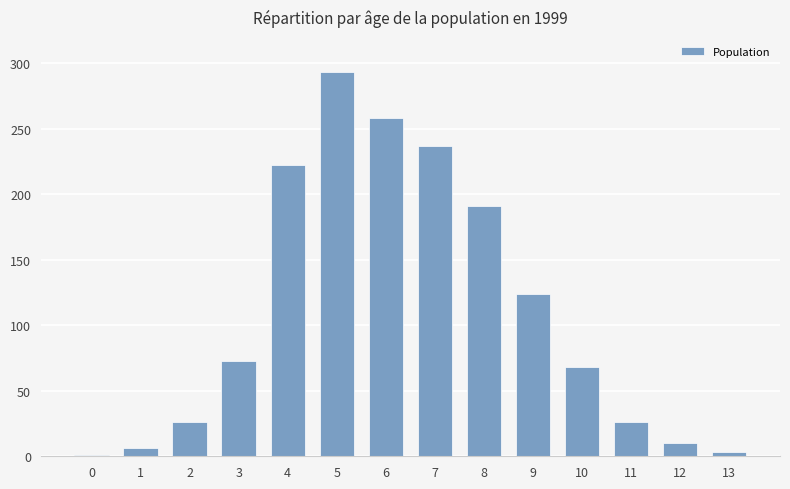

Approximately how many times larger is the value at 7 compared to 13?

79.0